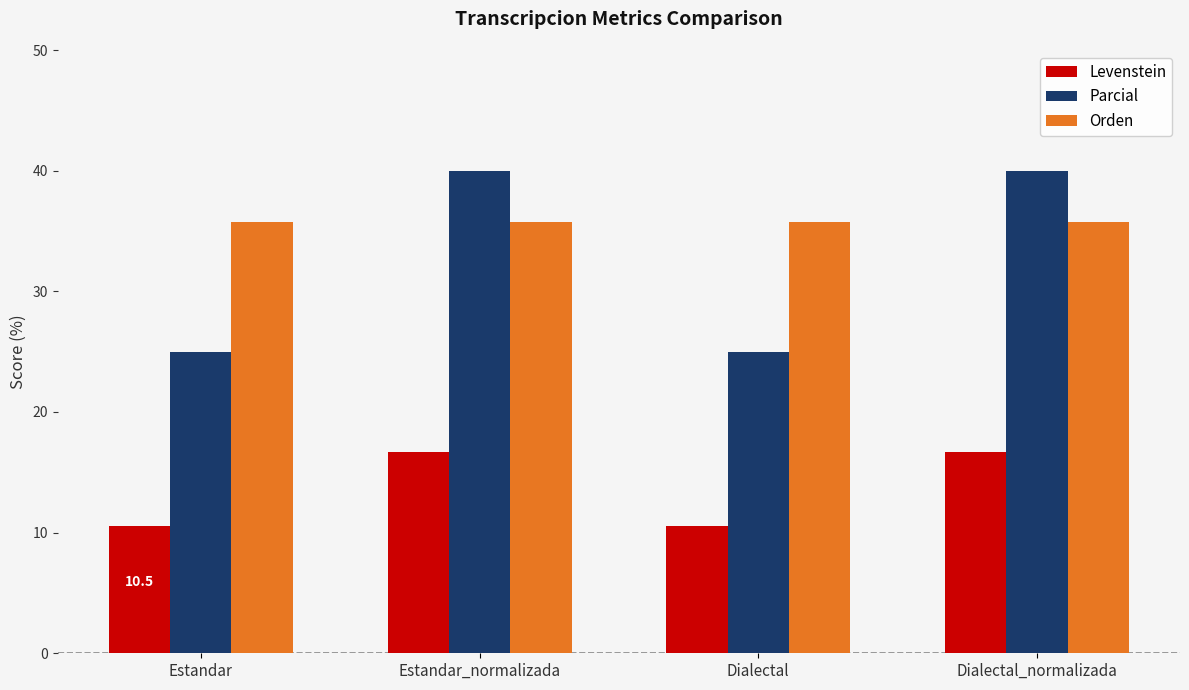

How many bars are there in each group?

3